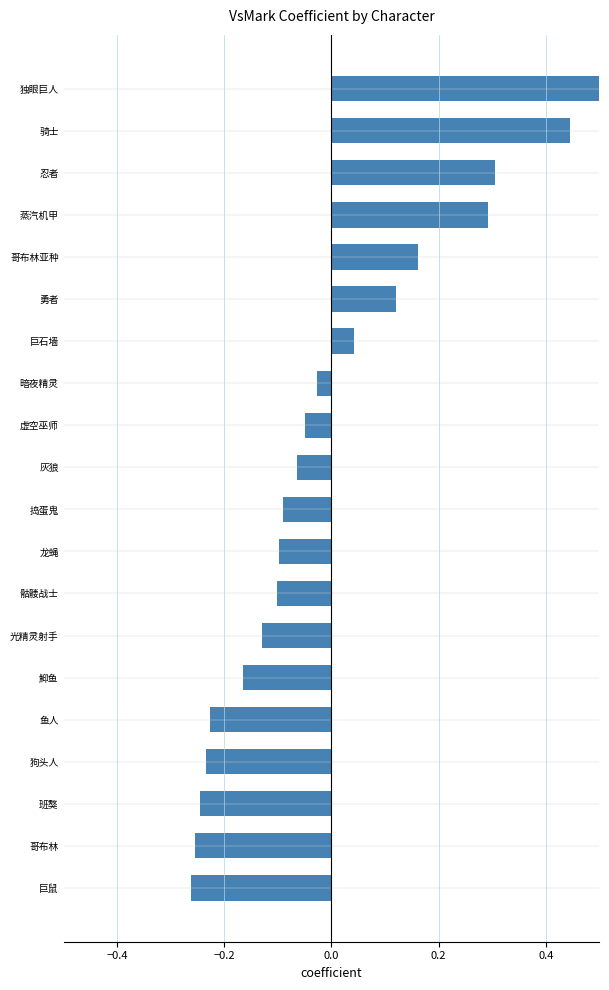

What is the minimum value shown in the chart?

-0.3